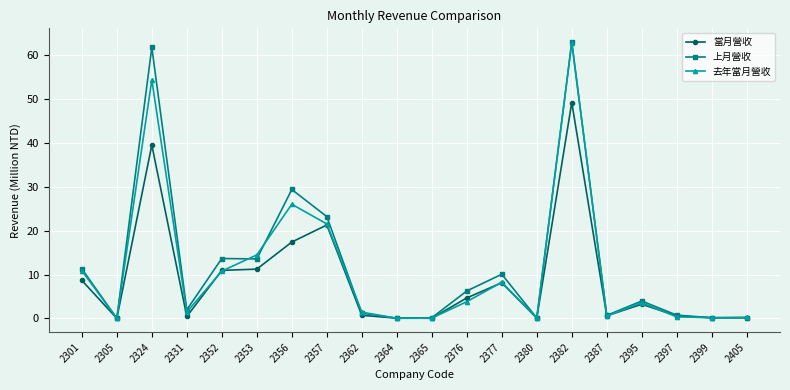

What is the sum of all 去年當月營收 values?

220.9